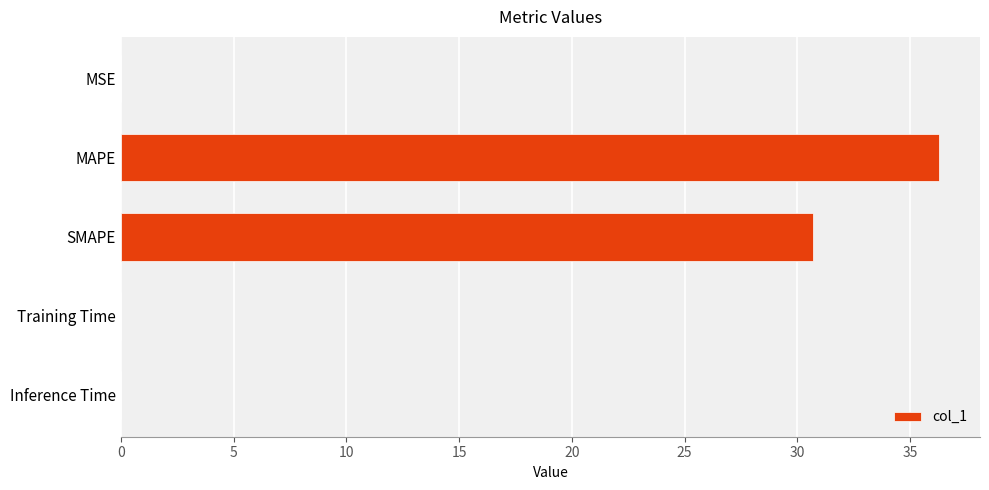

What is the approximate value at SMAPE?

30.7